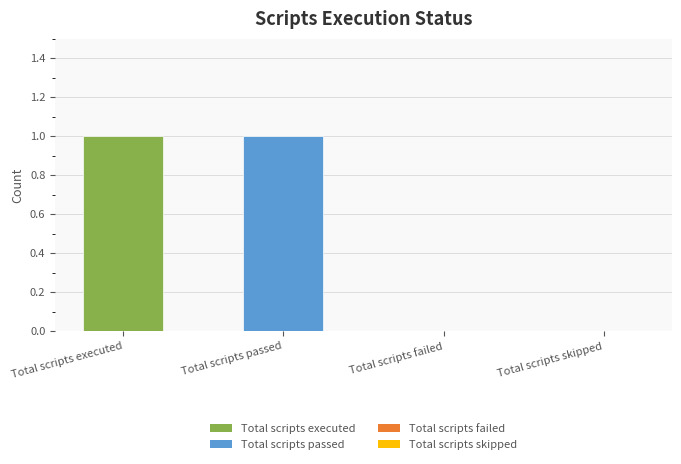

Between Total scripts skipped and Total scripts passed, which is larger?

Total scripts passed